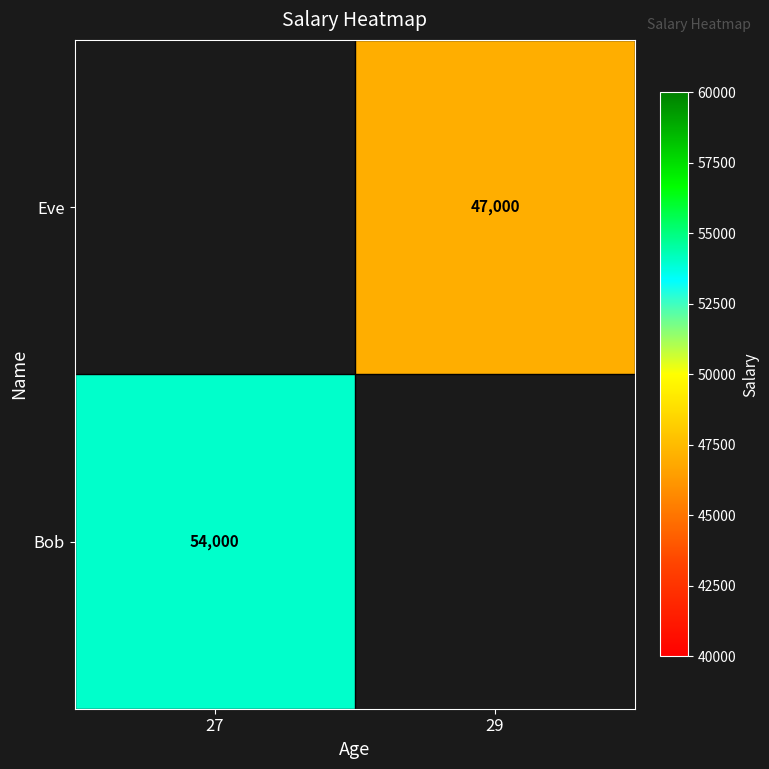

How many distinct data groups are displayed?

2